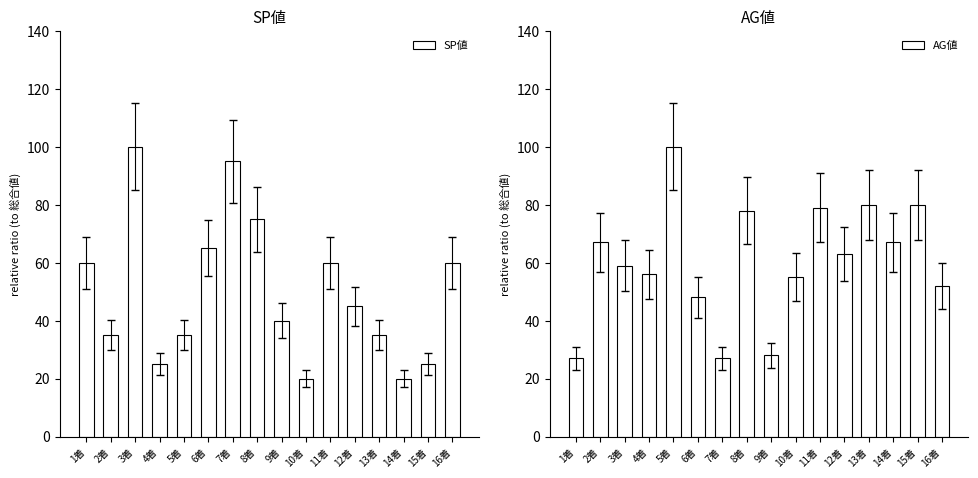

List the series in order of their peak value, lowest first.

SP値, AG値